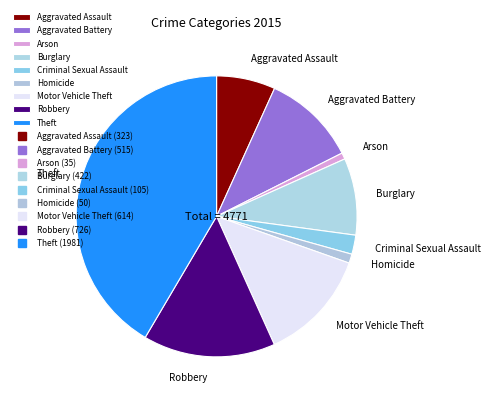

How many slices are in this pie chart?

9